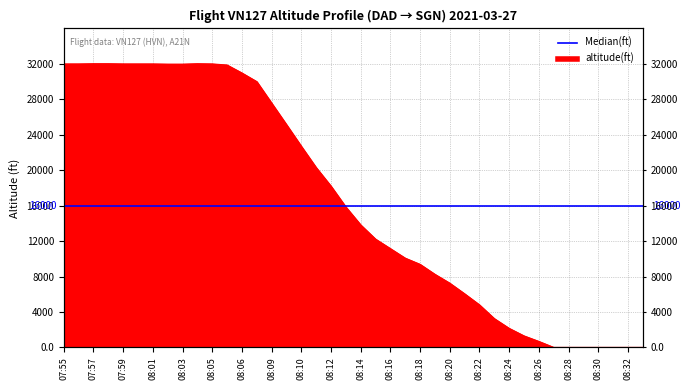

Where is the data nearest to the value 16012?

1616832894